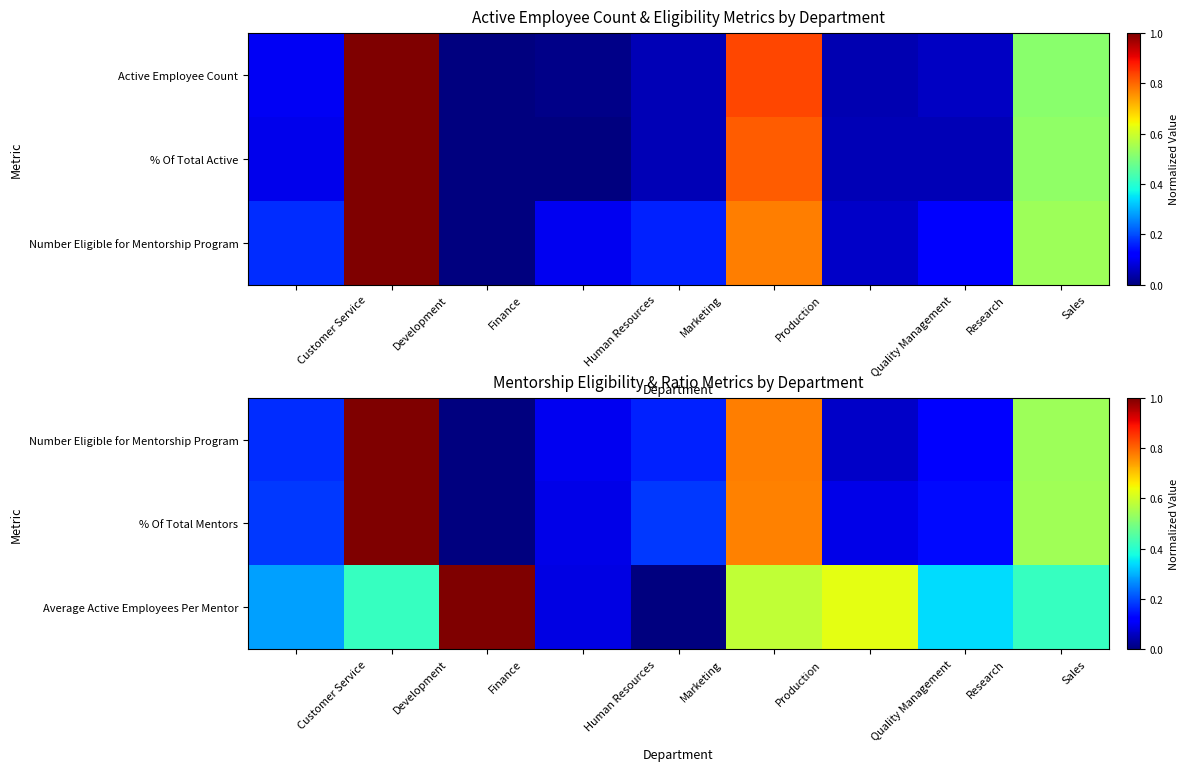

At which label is % Of Total Mentors closest to 0?

Finance